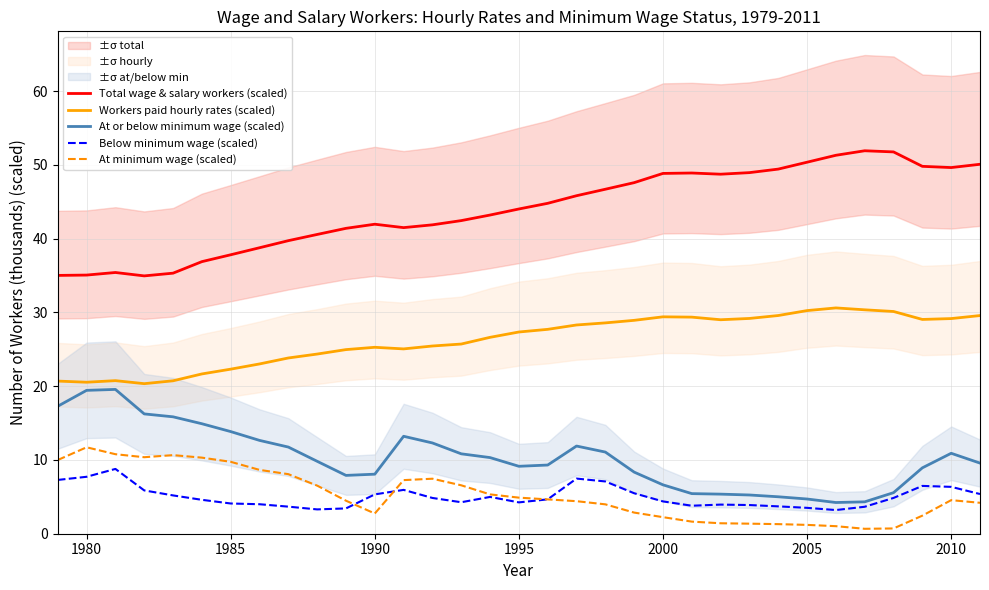

Which series has the largest total across all categories?

Total wage & salary workers (scaled)